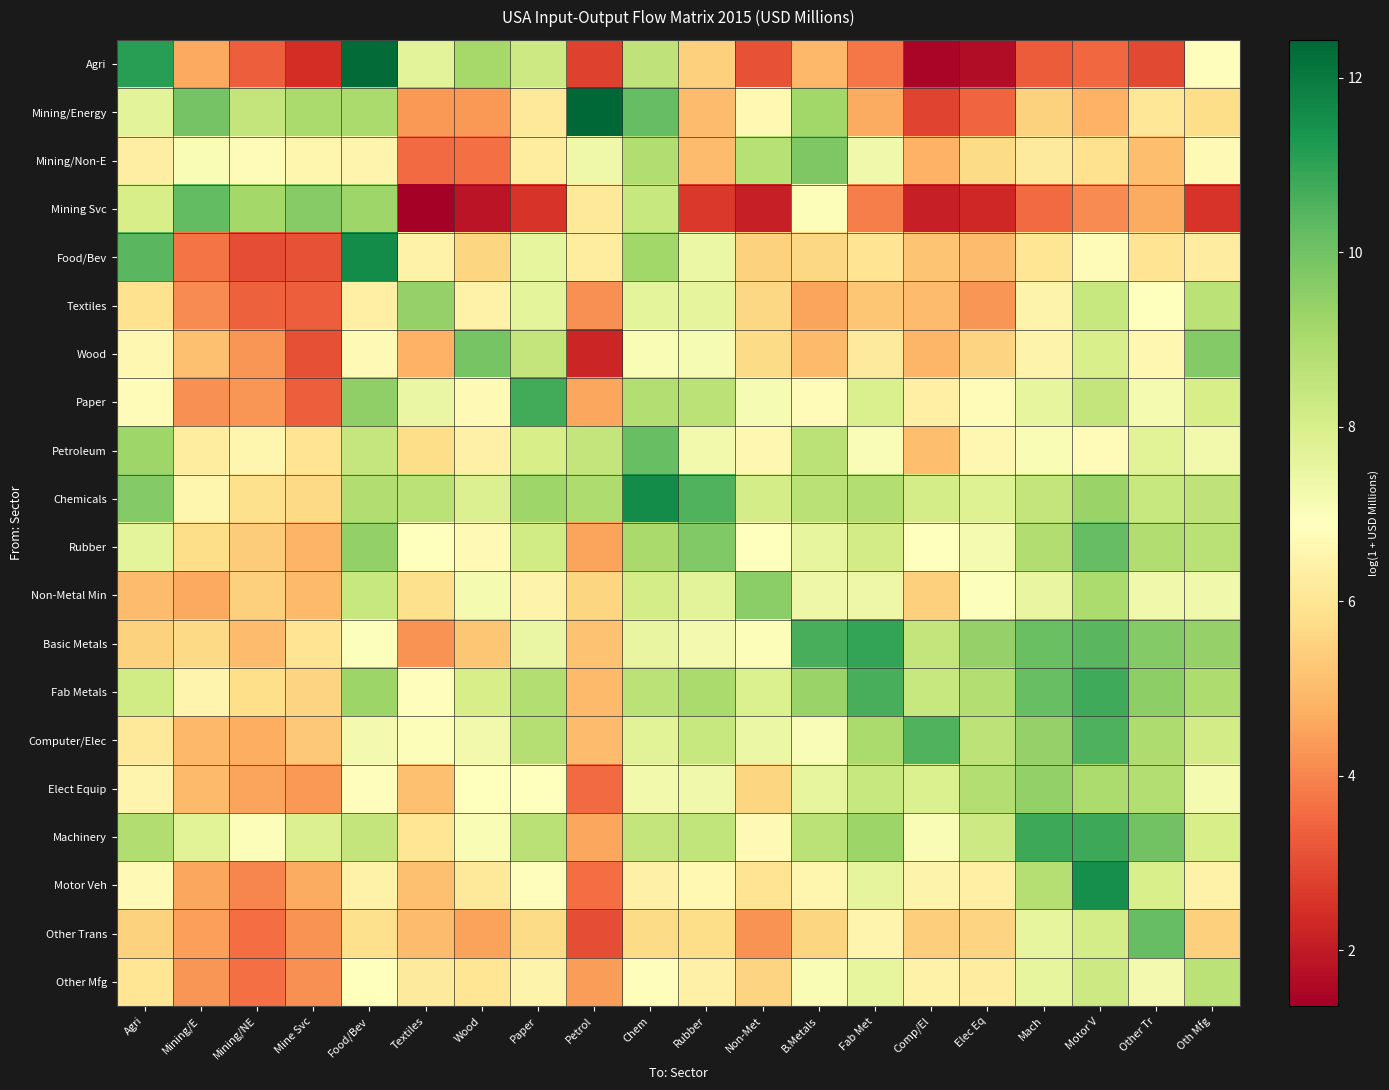

What is the total value across all series at Mine Svc?

104.0